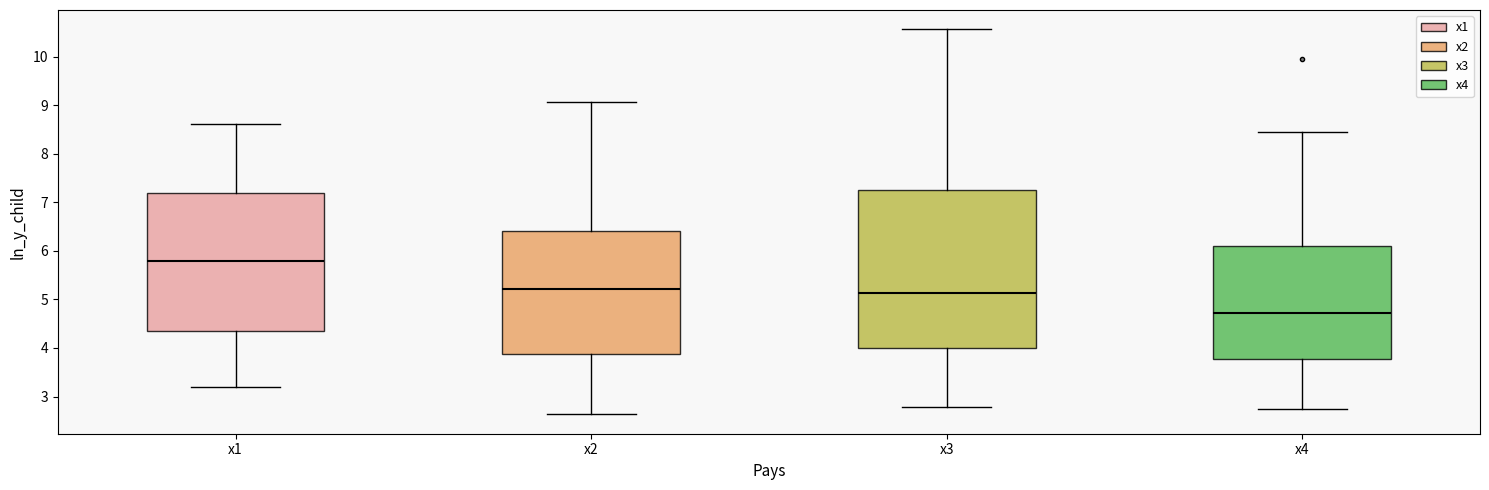

Where does the lower whisker of the box for x1 end on the y-axis? The values are not printed on the chart, so give them approximately, as read against the axis.

3.2